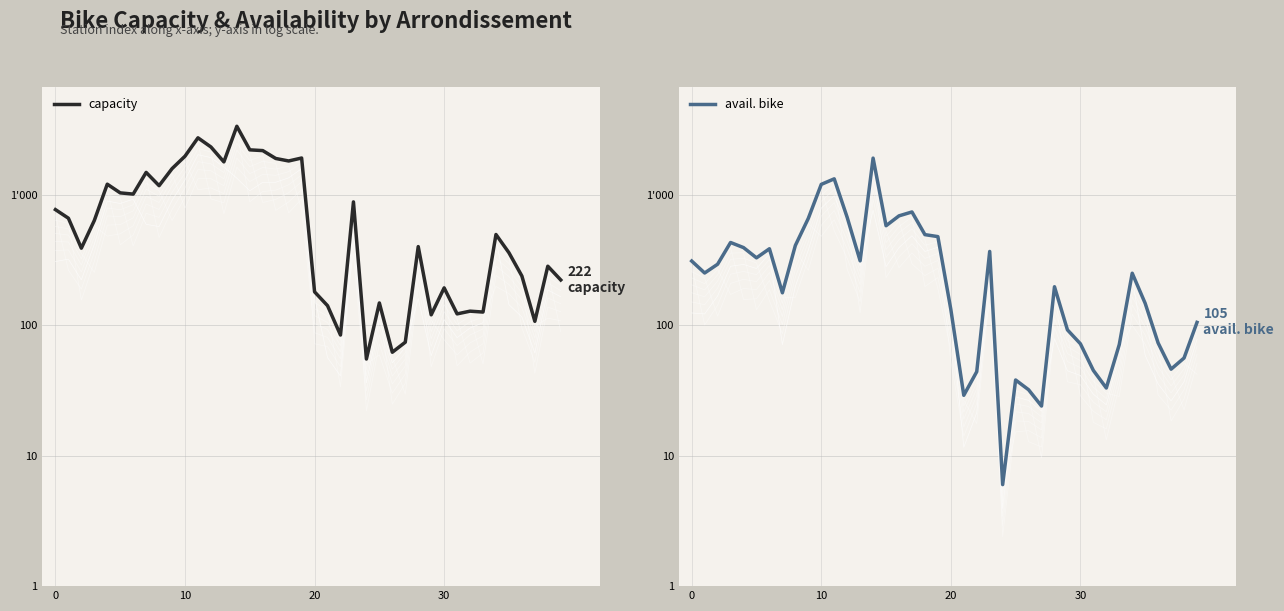

Which has a higher value, 6 or 19?

19